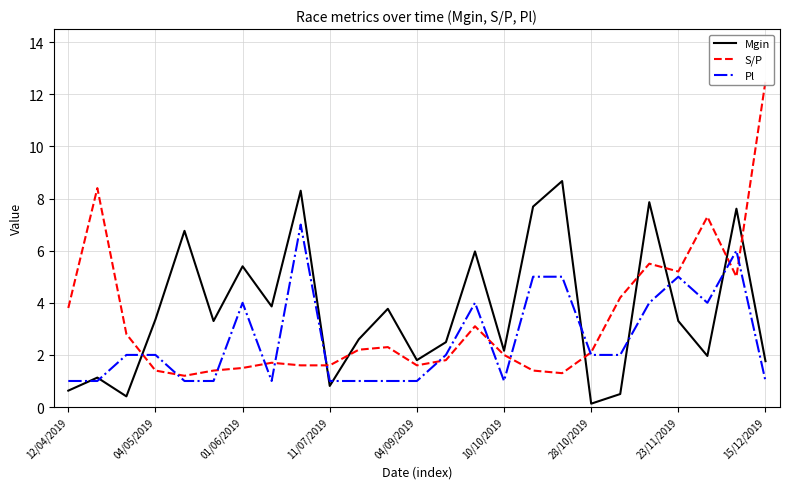

Is it true that Mgin equals 1.8 at 15/12/2019?

True